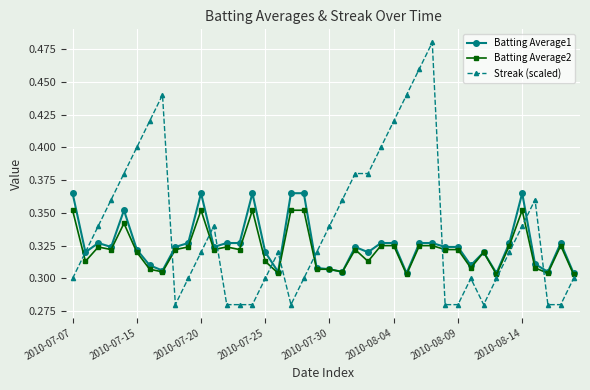

List the series in order of their peak value, lowest first.

Batting Average2, Batting Average1, Streak (scaled)